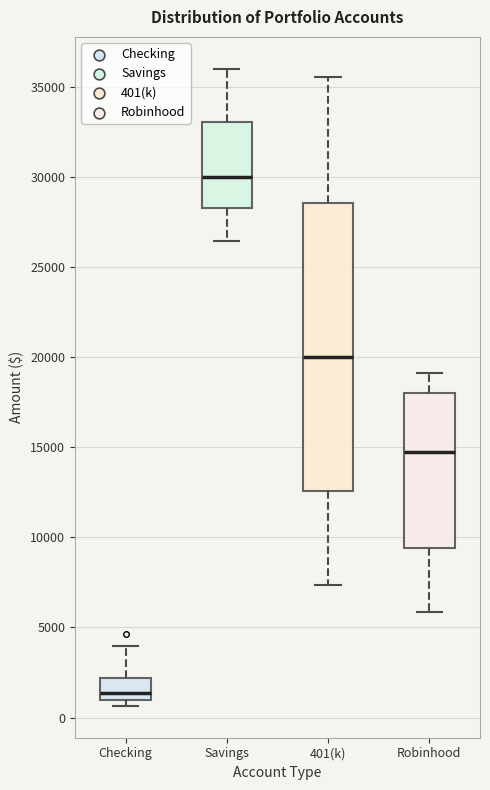

Where does the upper whisker of the box for 401(k) end on the y-axis? The values are not printed on the chart, so give them approximately, as read against the axis.

35500